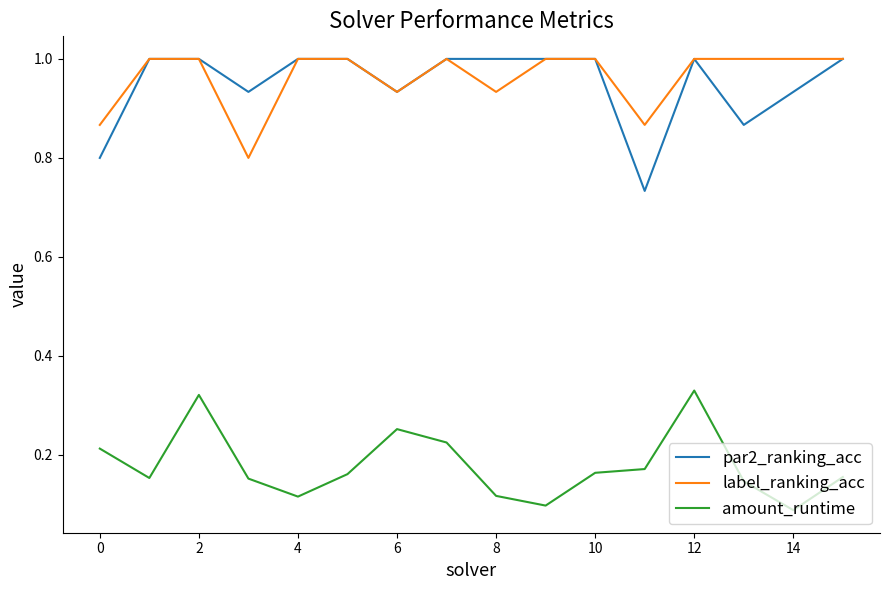

True or false: par2_ranking_acc and amount_runtime intersect in this chart.

False